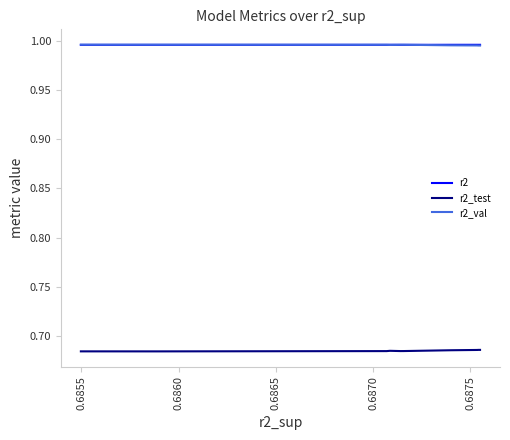

What is the label of the 6th point from the right?

0.6870